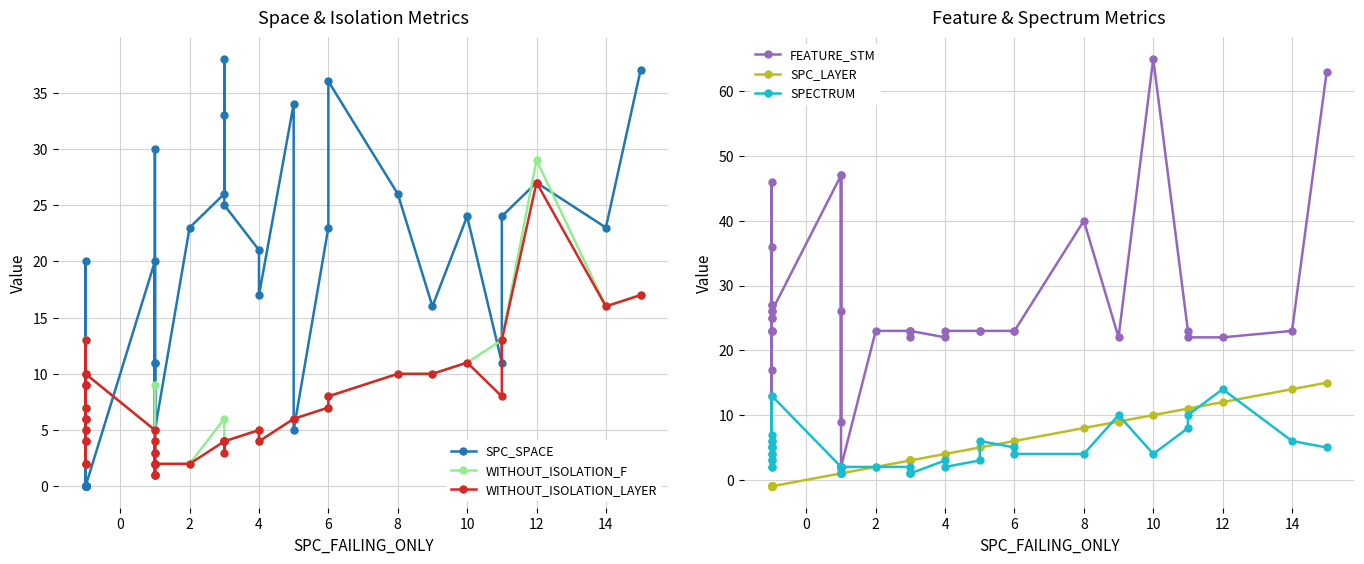

How many times do WITHOUT_ISOLATION_LAYER and SPECTRUM cross each other?

9